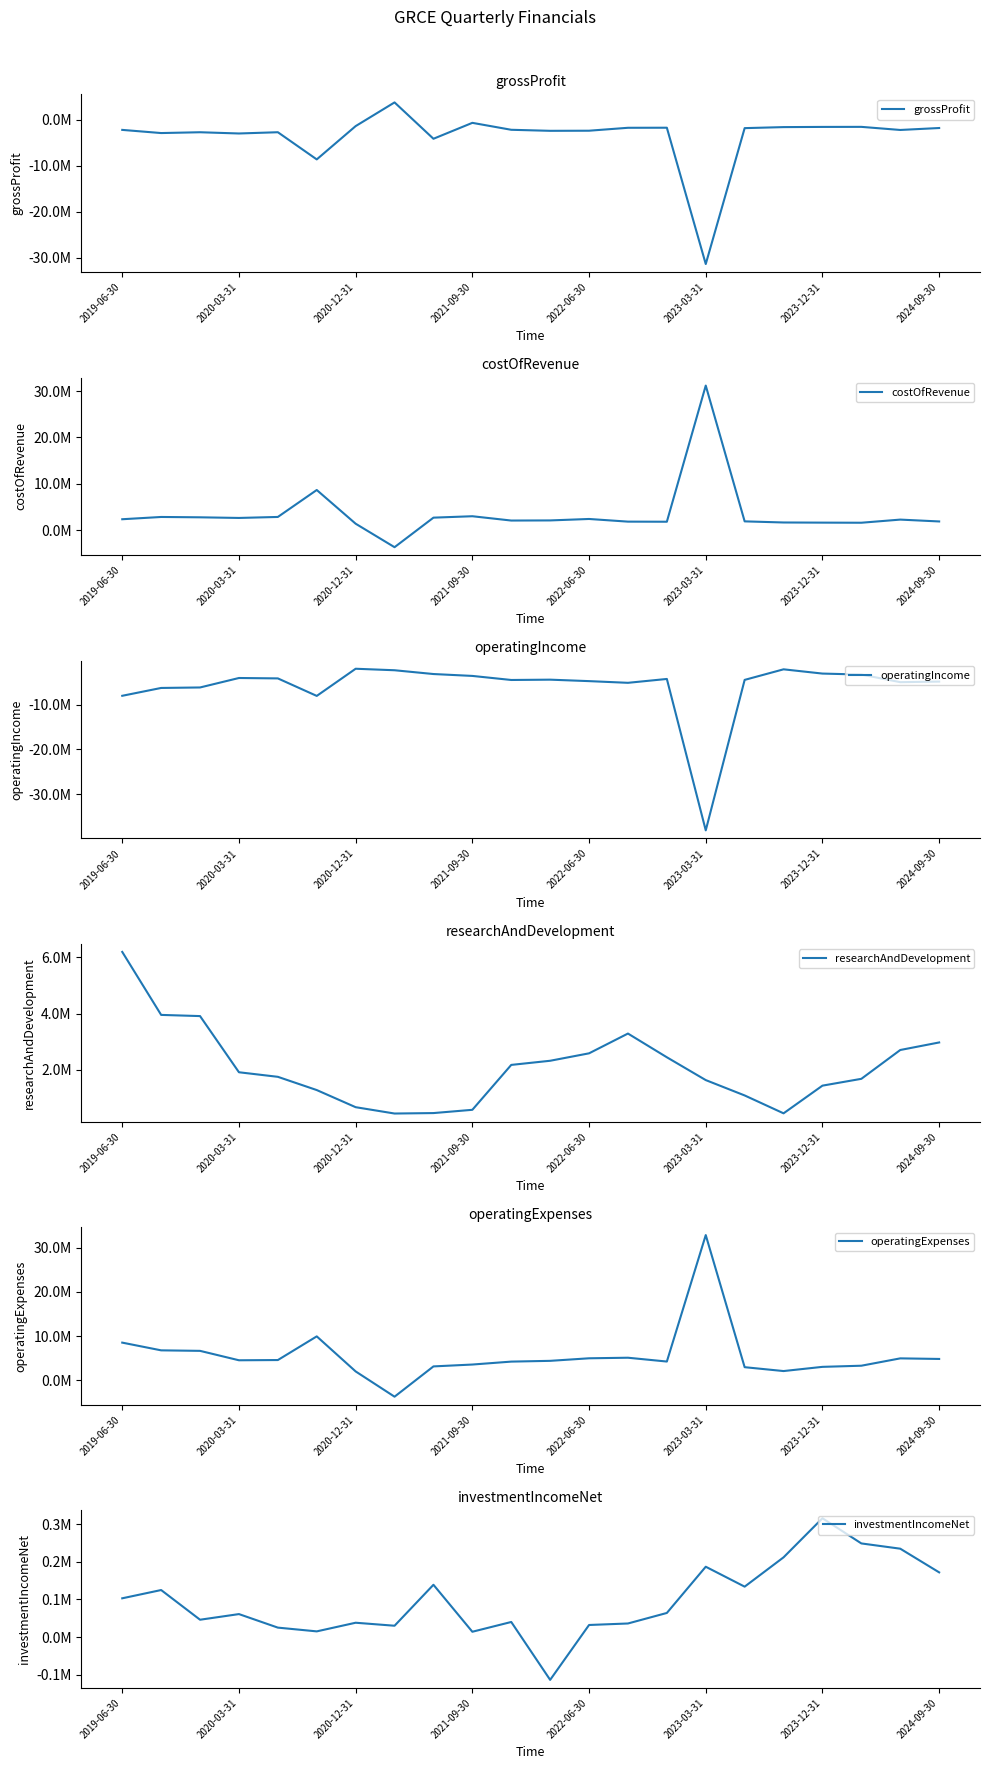

Reading right to left, transcribe all the data shown in this chart.

grossProfit: -1842000	-2263000	-1591000	-1603000	-1645000	-1866000	-31312000	-1777000	-1792000	-2426000	-2449000	-2225000	-721000	-4171000	3706000	-1428000	-8643000	-2754000	-3026000	-2758000	-2933000	-2248000
costOfRevenue: 1855000	2255000	1578000	1600000	1632000	1874000	31207000	1795000	1816000	2390000	2077000	2051000	2982000	2676000	-3706000	1367000	8651000	2827000	2613000	2749000	2823000	2334000
operatingIncome: -4831000	-4963000	-3263000	-3043000	-2092000	-4454000	-38073000	-4245000	-5108000	-4730000	-4403000	-4474000	-3567000	-3145000	-2300000	-1964000	-8034000	-4121000	-4031000	-6146000	-6255000	-8006000
researchAndDevelopment: 2976000	2708000	1685000	1443000	460000	1095000	1640000	2450000	3292000	2590000	2326000	2179000	585000	469000	453000	678000	1286000	1756000	1918000	3912000	3954000	6190000
operatingExpenses: 4831000	4963000	3301000	3043000	2092000	2969000	32847000	4245000	5108000	4980000	4403000	4230000	3567000	3145000	-3706000	2009000	9937000	4583000	4531000	6661000	6777000	8524000
investmentIncomeNet: 172000	235000	249000	316000	212000	134000	187000	64000	36000	32000	-114000	40000	14000	139000	30000	38000	15000	25000	61000	46000	125000	103000